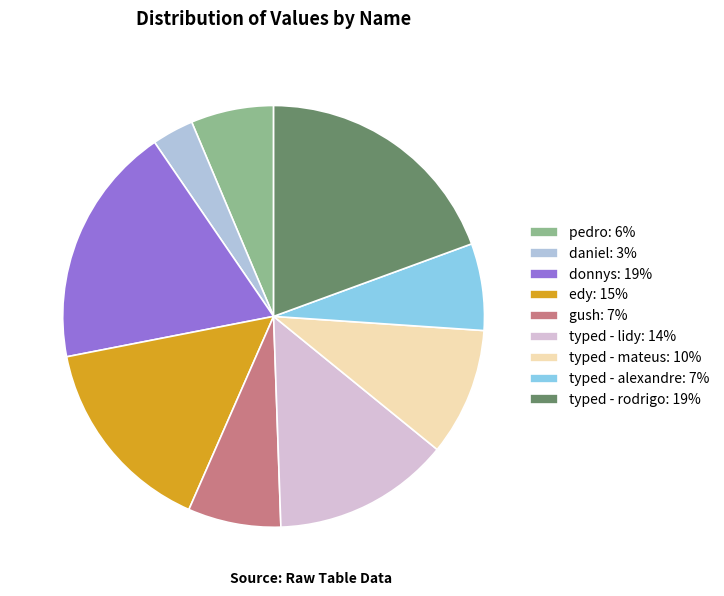

What is the smallest slice in the pie chart?

daniel